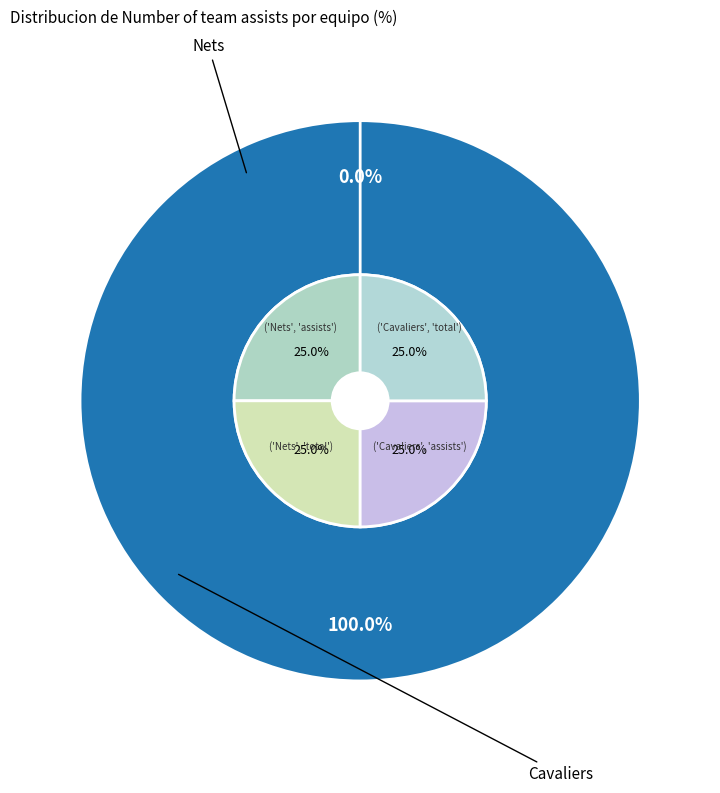

To the nearest percent, what is the difference between the Nets and Cavaliers slice percentages?

100%